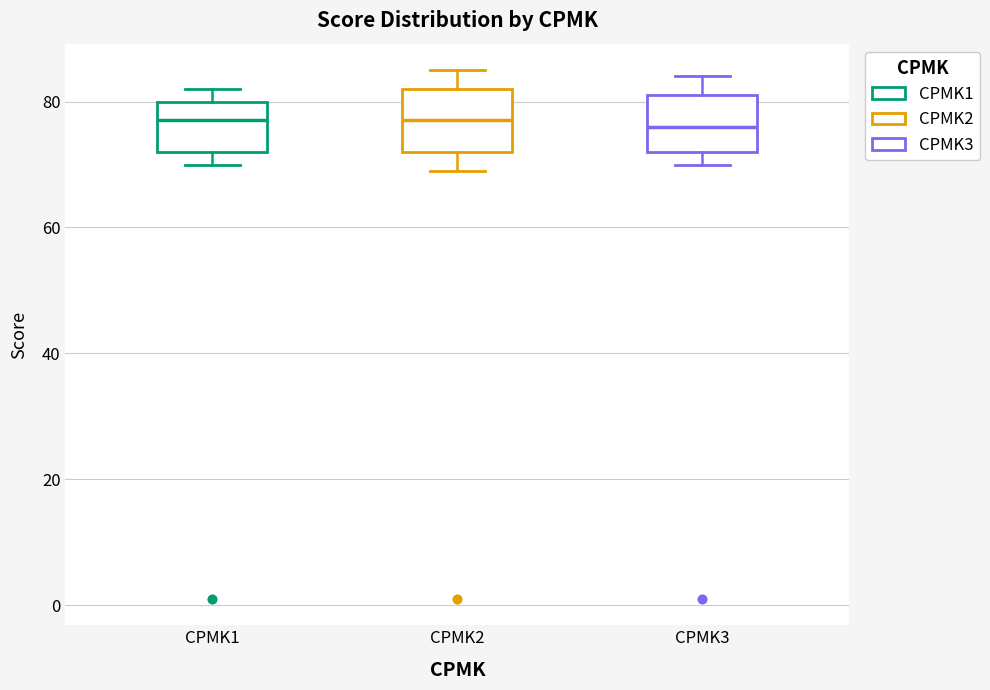

Where does the median line of the box for CPMK3 sit on the y-axis? The values are not printed on the chart, so give them approximately, as read against the axis.

76